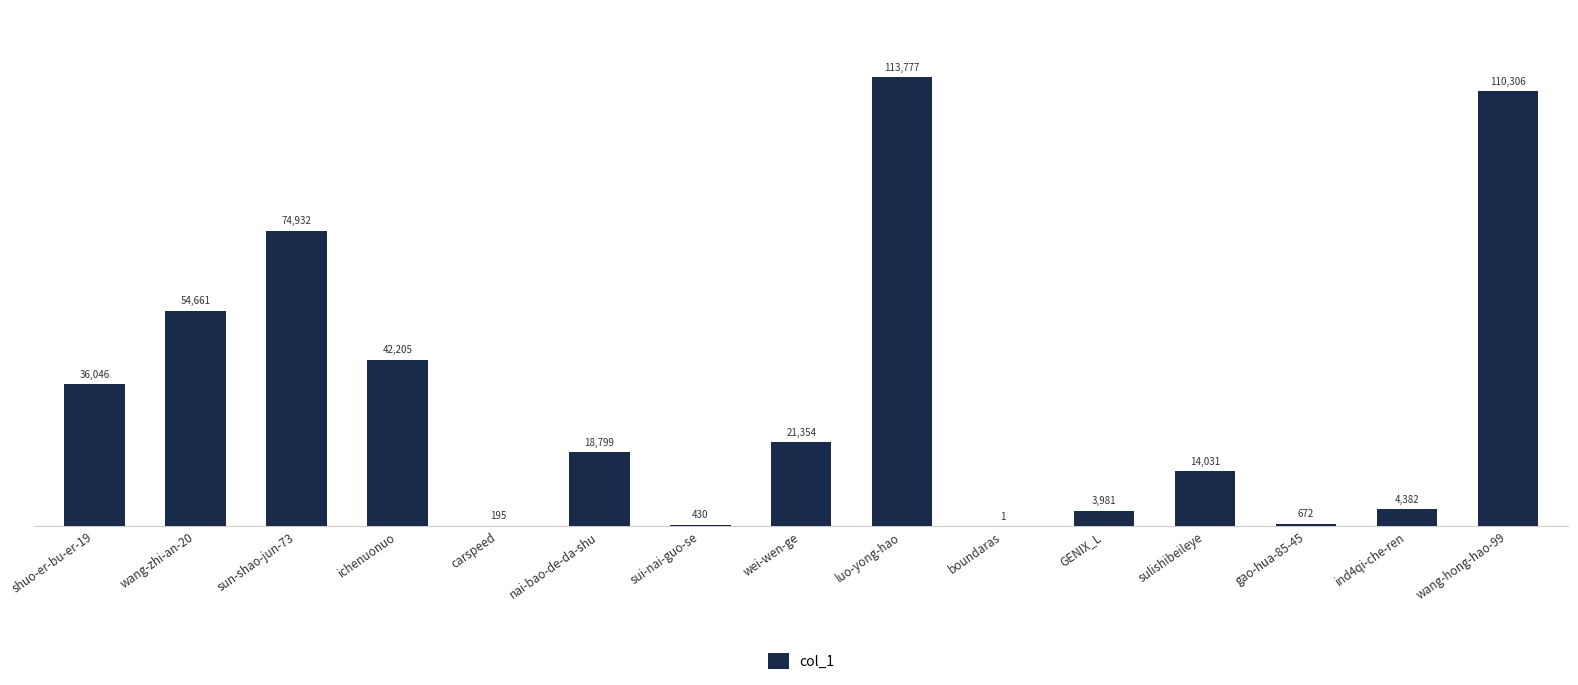

What is the greatest value displayed?

113777